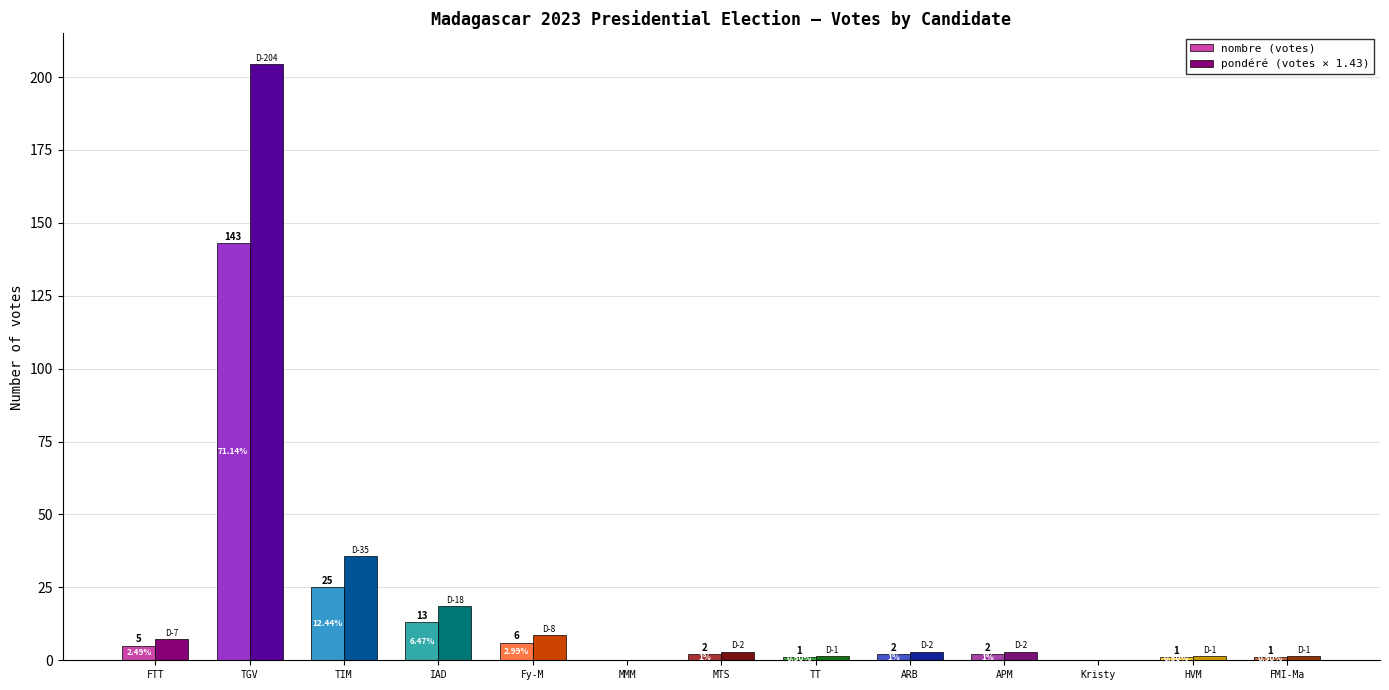

What are all the series names shown in the legend?

nombre (votes), pondéré (votes × 1.43)